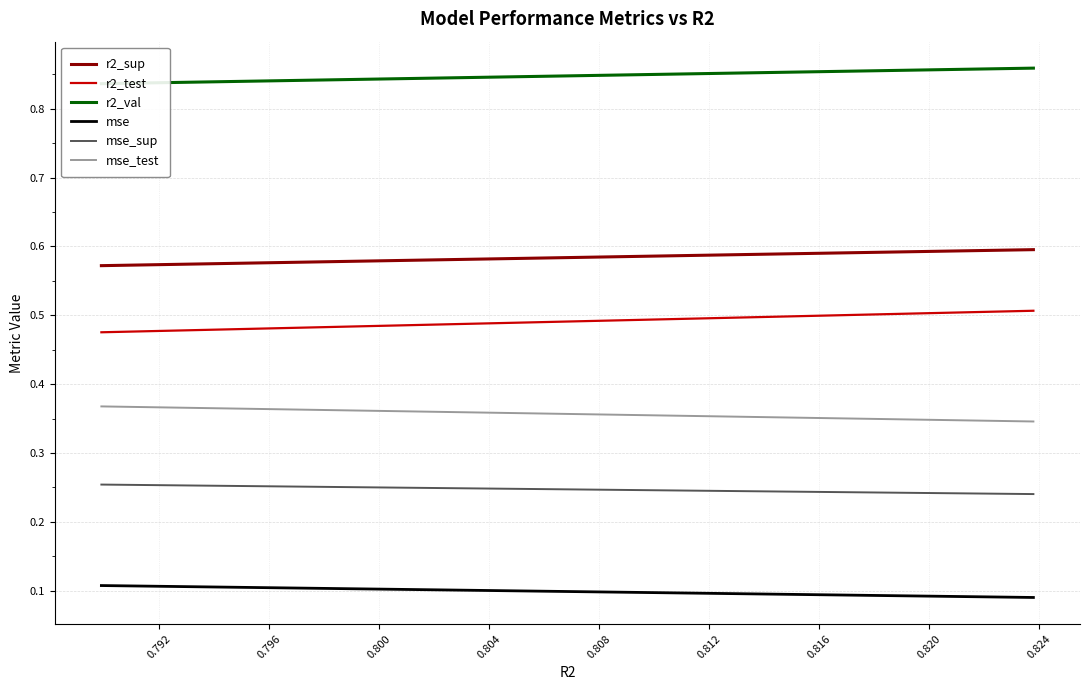

True or false: mse_test and r2_sup intersect in this chart.

False